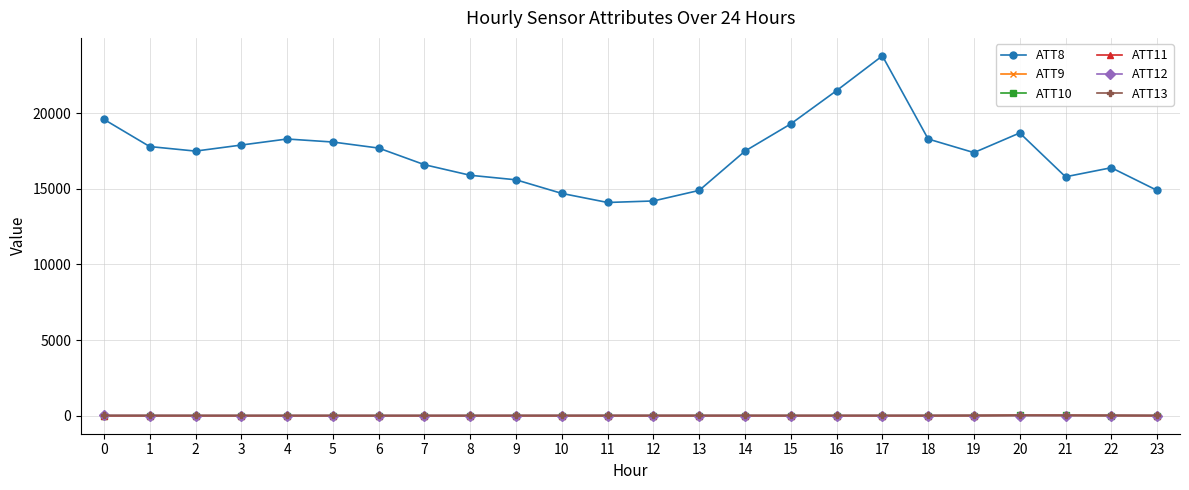

What are all the series names shown in the legend?

ATT8, ATT9, ATT10, ATT11, ATT12, ATT13